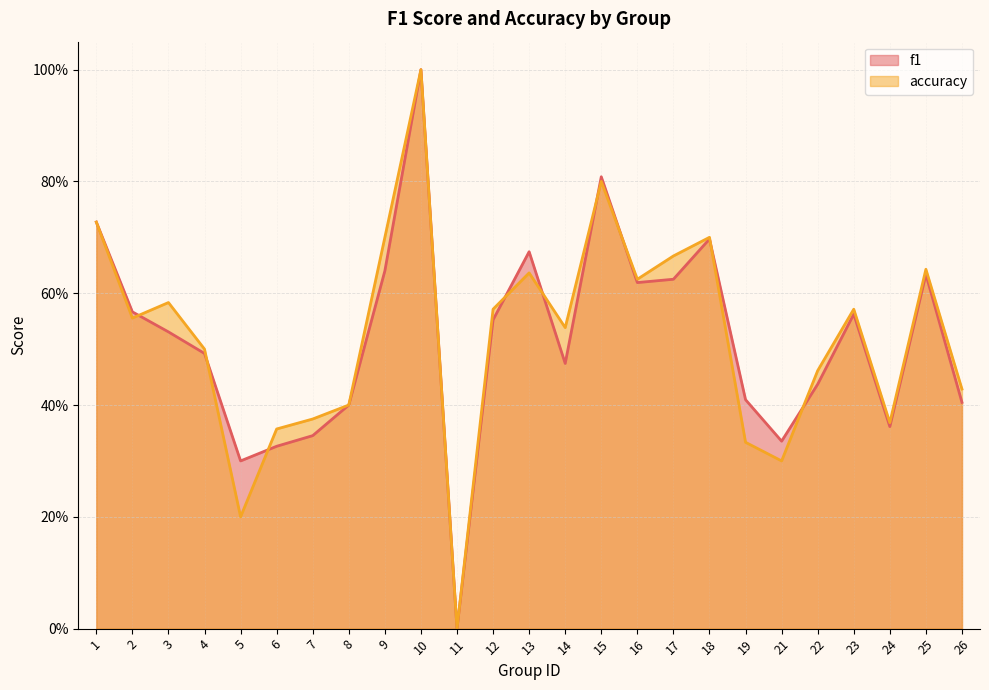

List the labels in order of accuracy value, smallest first.

11, 5, 21, 19, 6, 24, 7, 8, 26, 22, 4, 14, 2, 12, 23, 3, 16, 13, 25, 17, 9, 18, 1, 15, 10